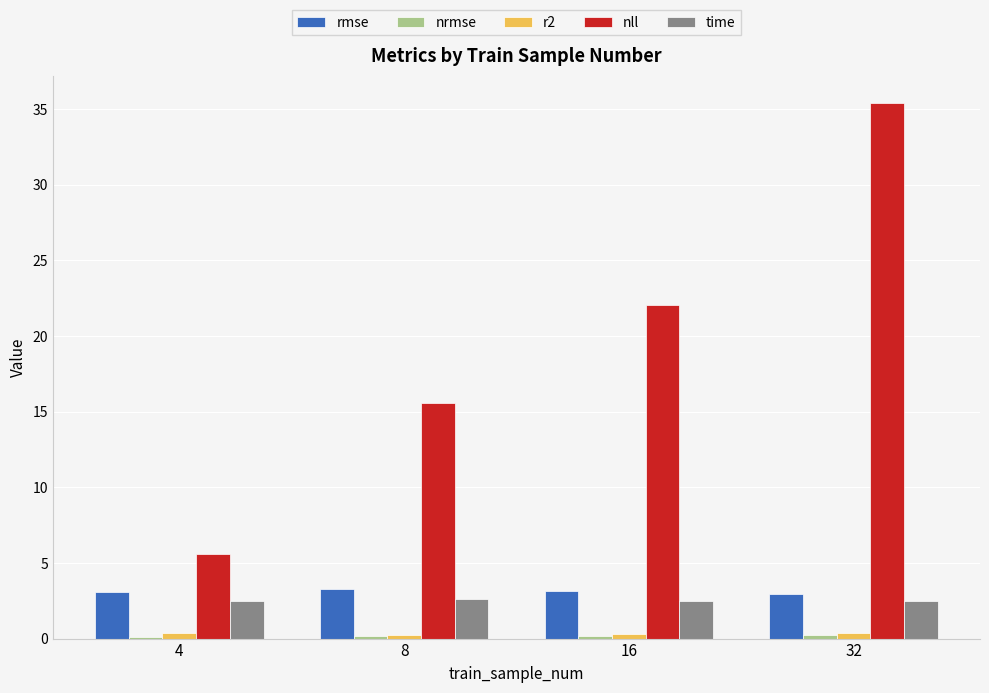

Which label corresponds to the largest value in the chart?

32